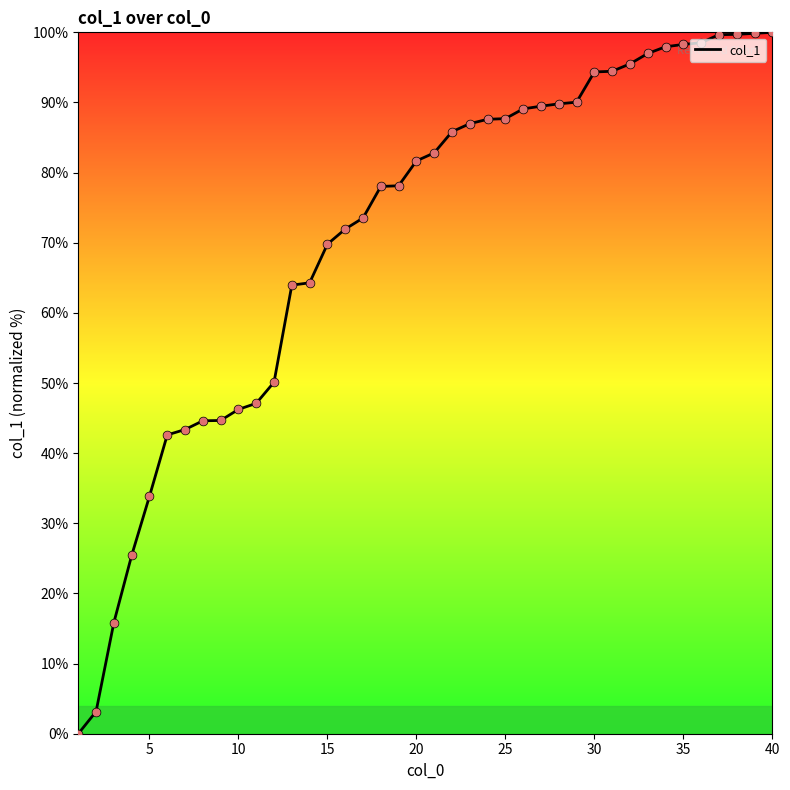

What is the greatest value displayed?

100.0